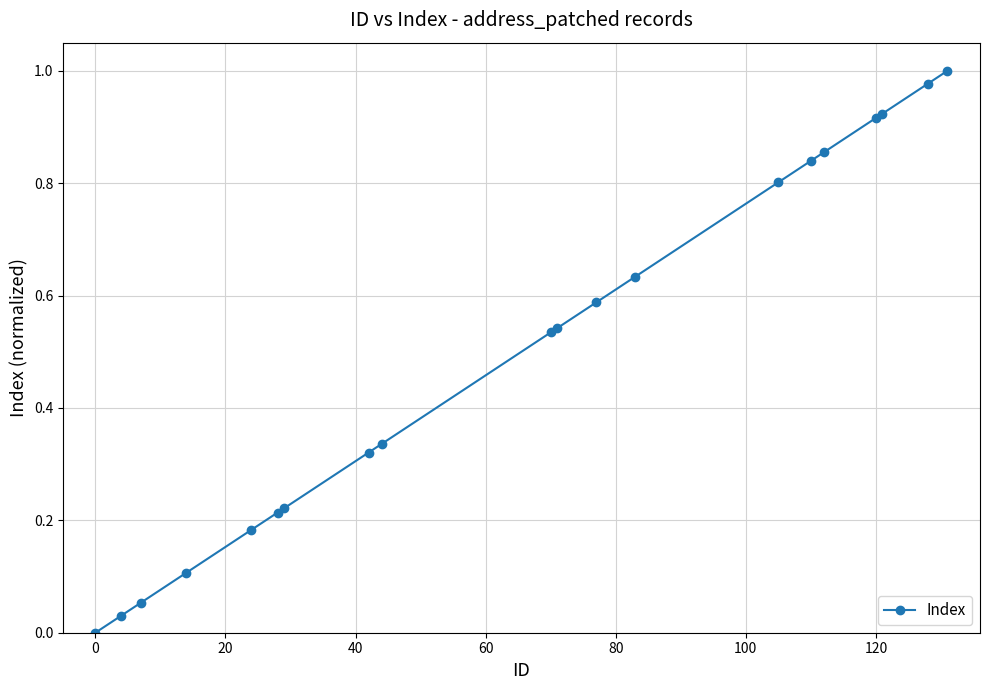

What is the sum of all values?

10.1